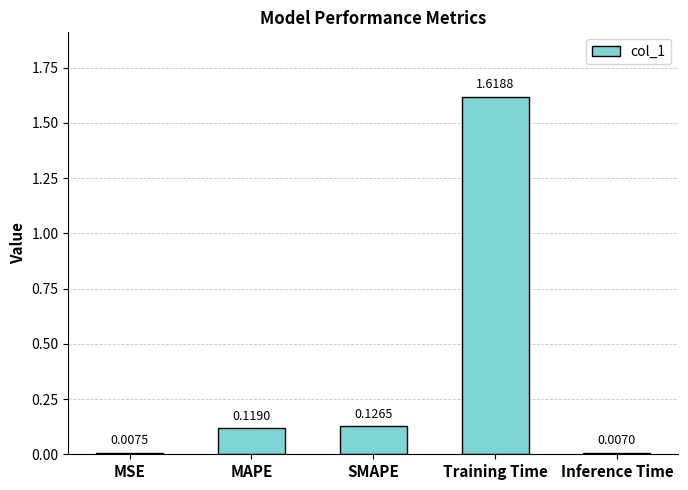

The value at Training Time is 0.6. True or false?

False